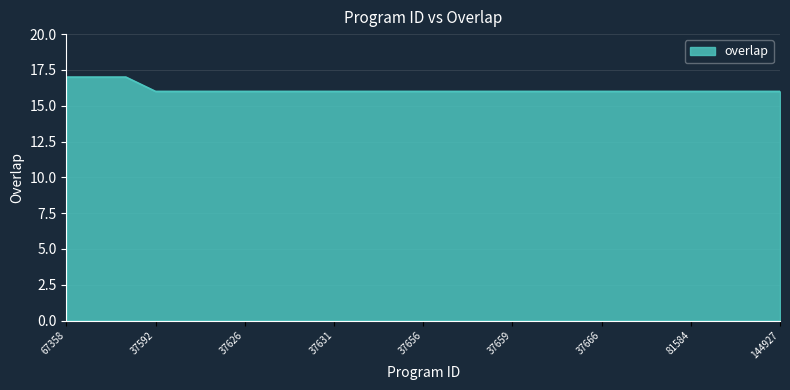

What is the maximum value shown in the chart?

17